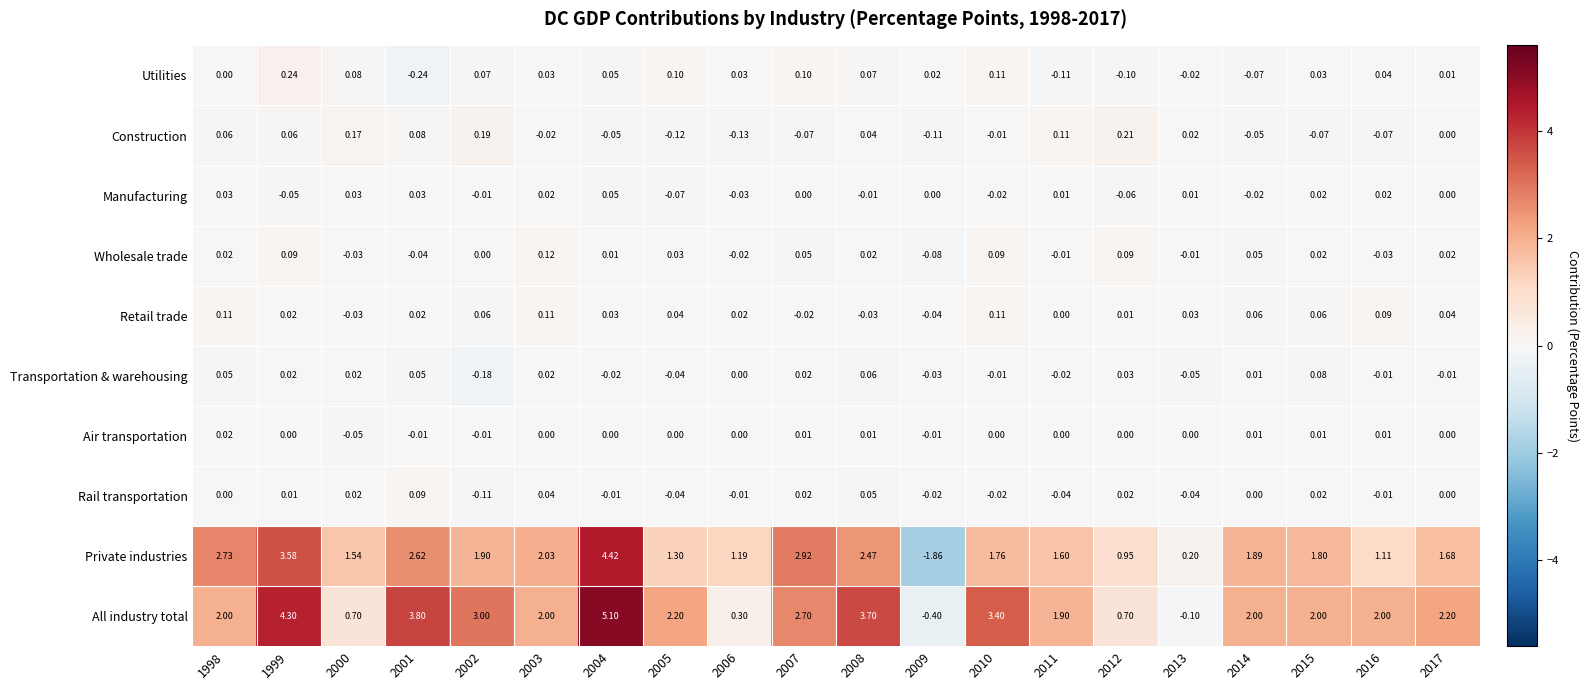

Which series has the largest total across all categories?

All industry total